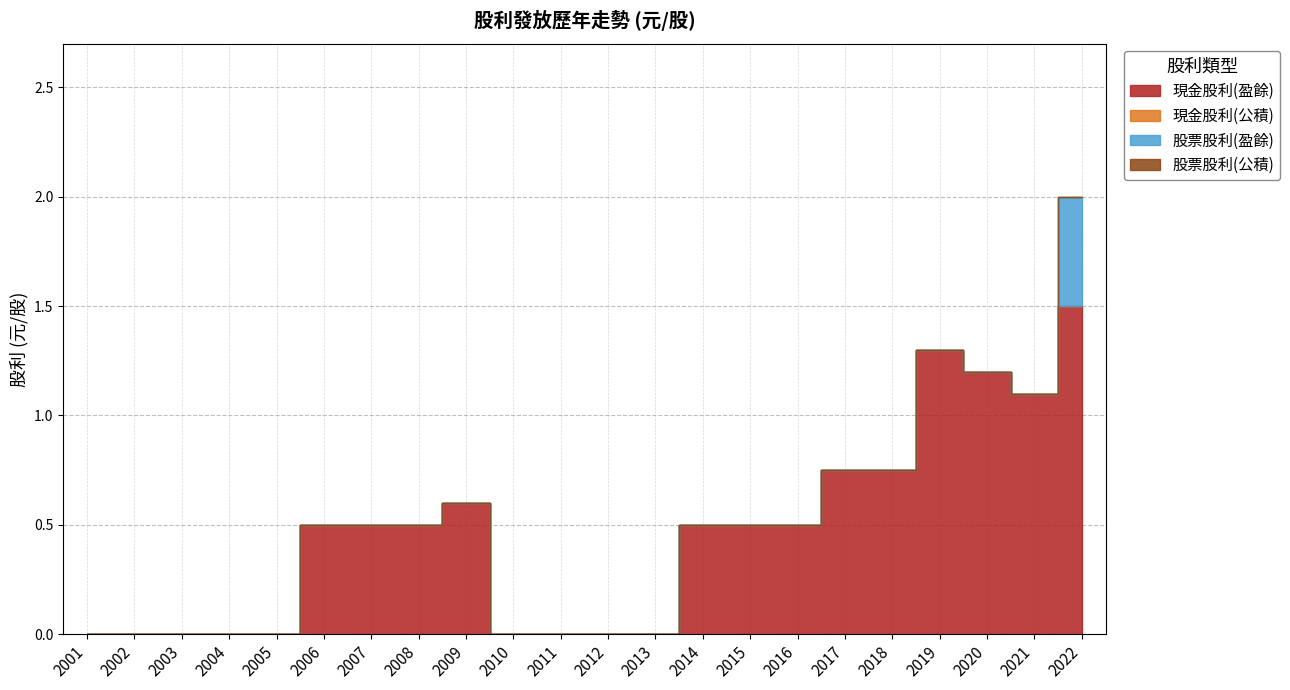

The value of 現金股利(公積) at 2013 is 0.0. True or false?

True